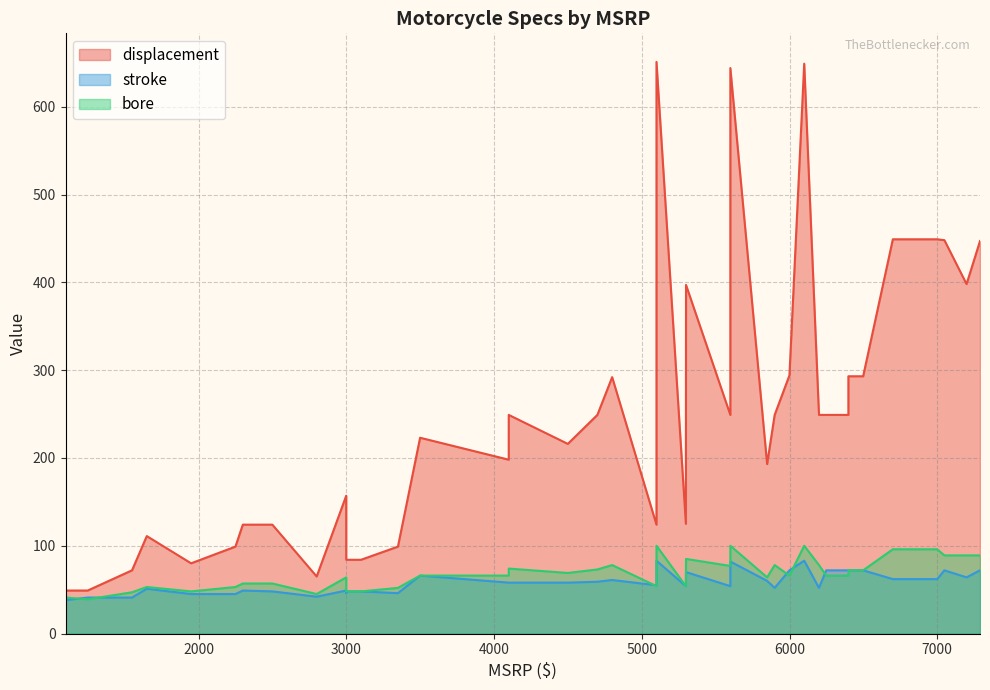

What is the difference between the highest and lowest values at 3099?

36